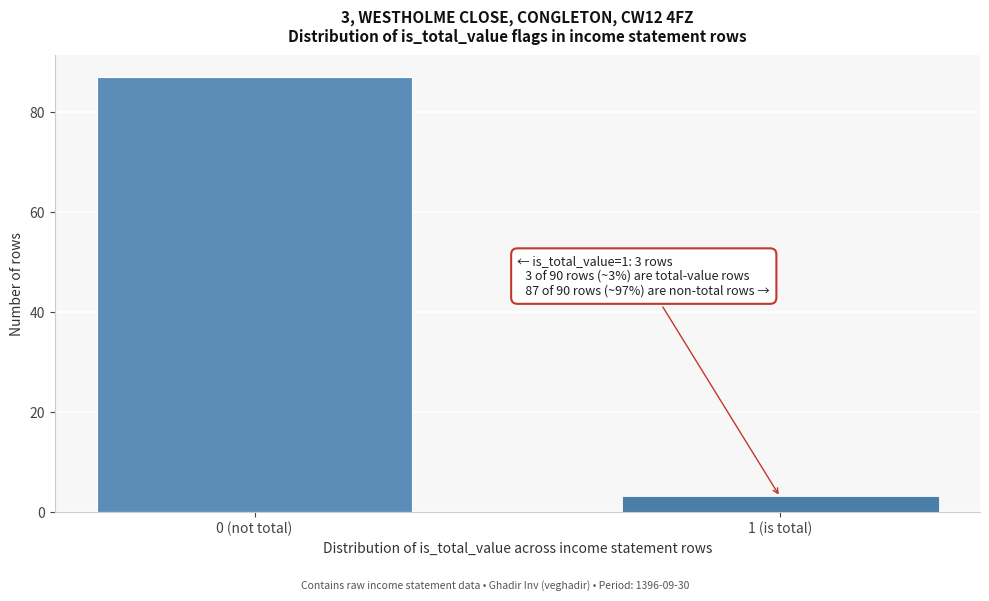

Reading left to right, transcribe all the data shown in this chart.

87	3